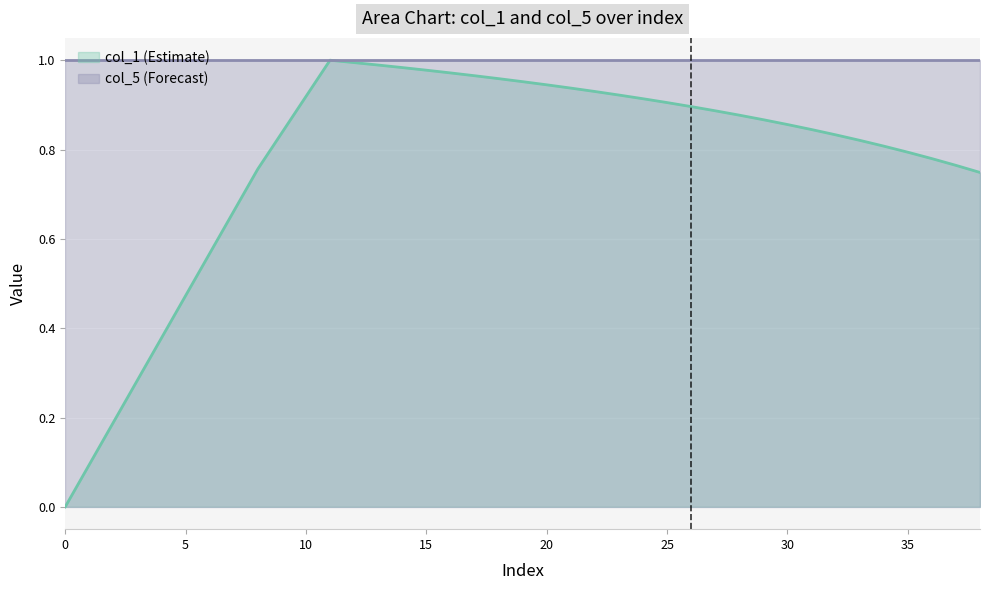

Rank the series by their average value, from highest to lowest.

col_5 (Forecast), col_1 (Estimate)